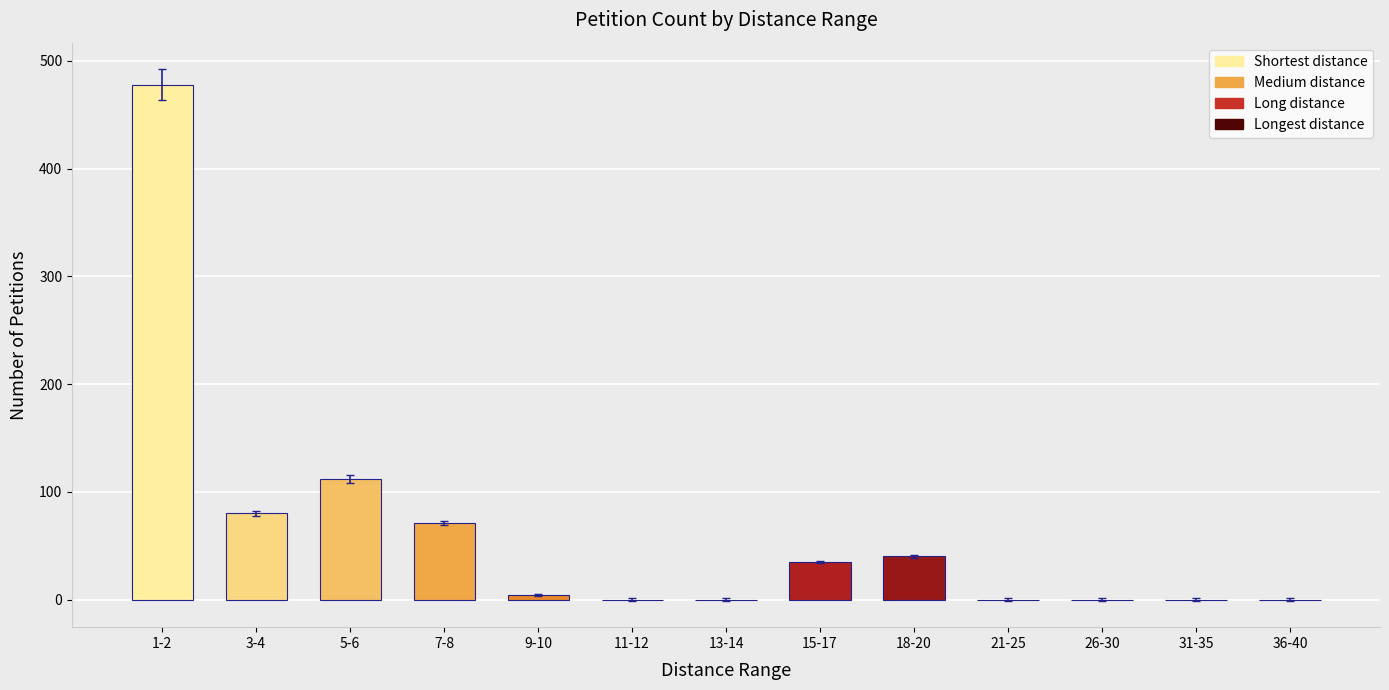

What is the average value?

63